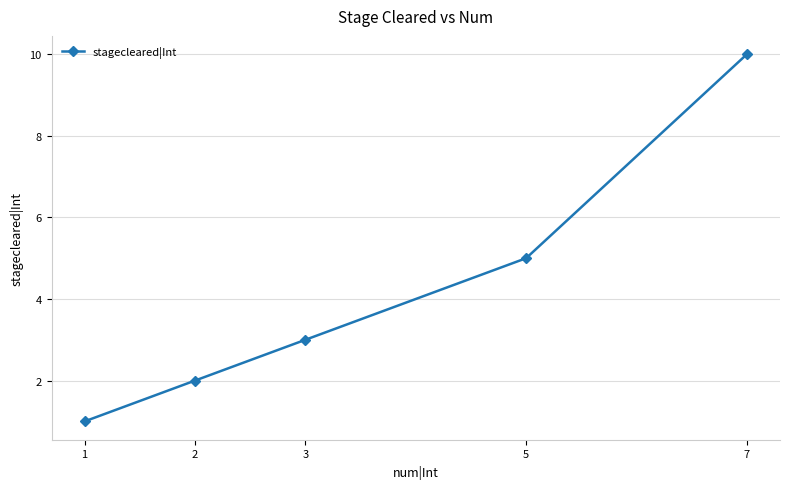

How many values are below 3?

2